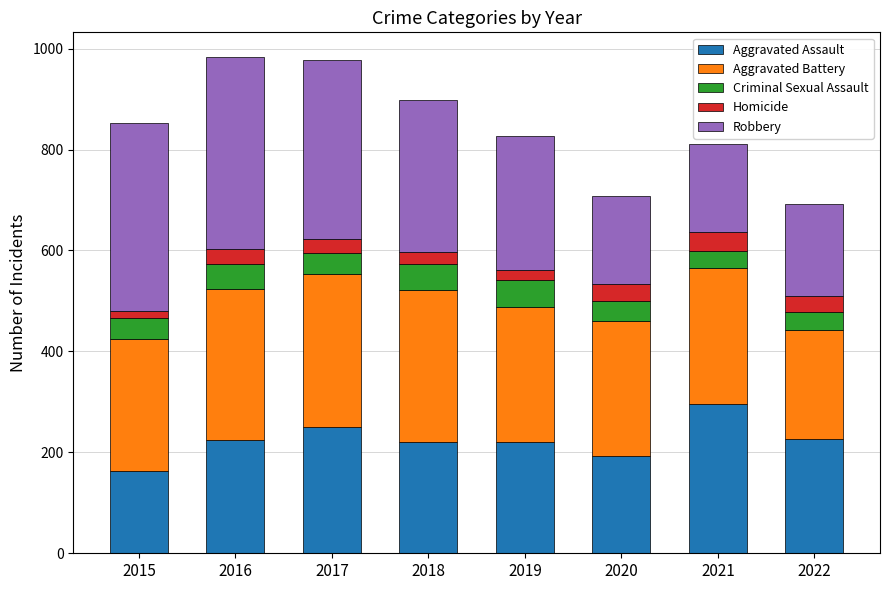

What is the highest value of the Aggravated Assault series?

295